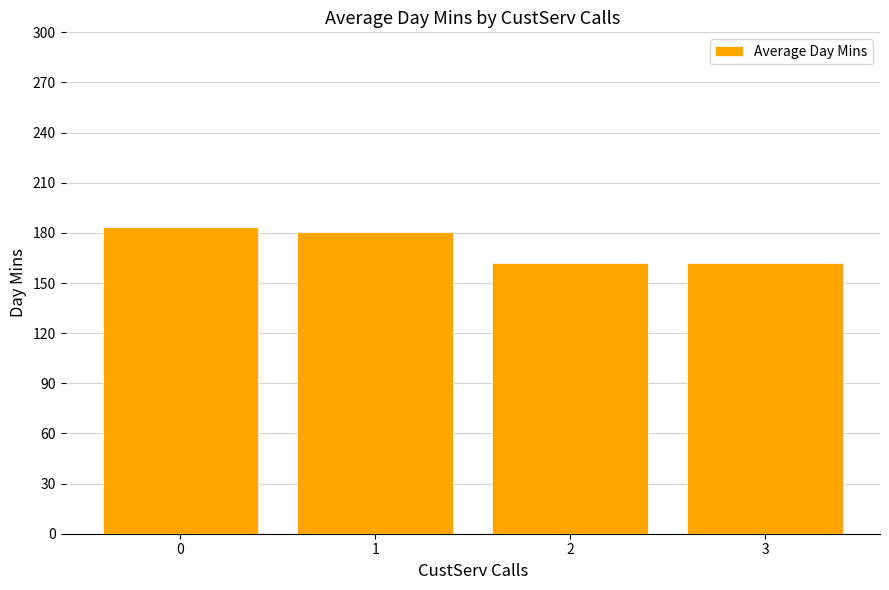

What is the difference between the maximum and minimum values?

21.9